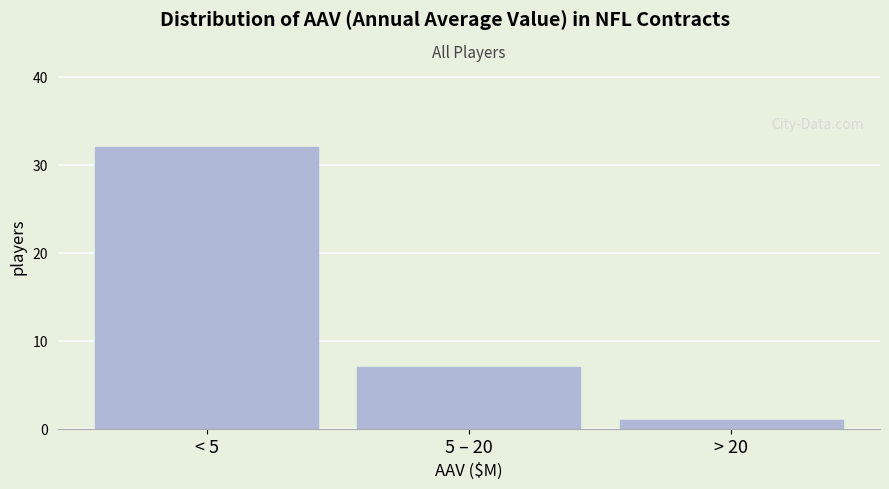

Reading left to right, extract all data points from this chart.

32	7	1